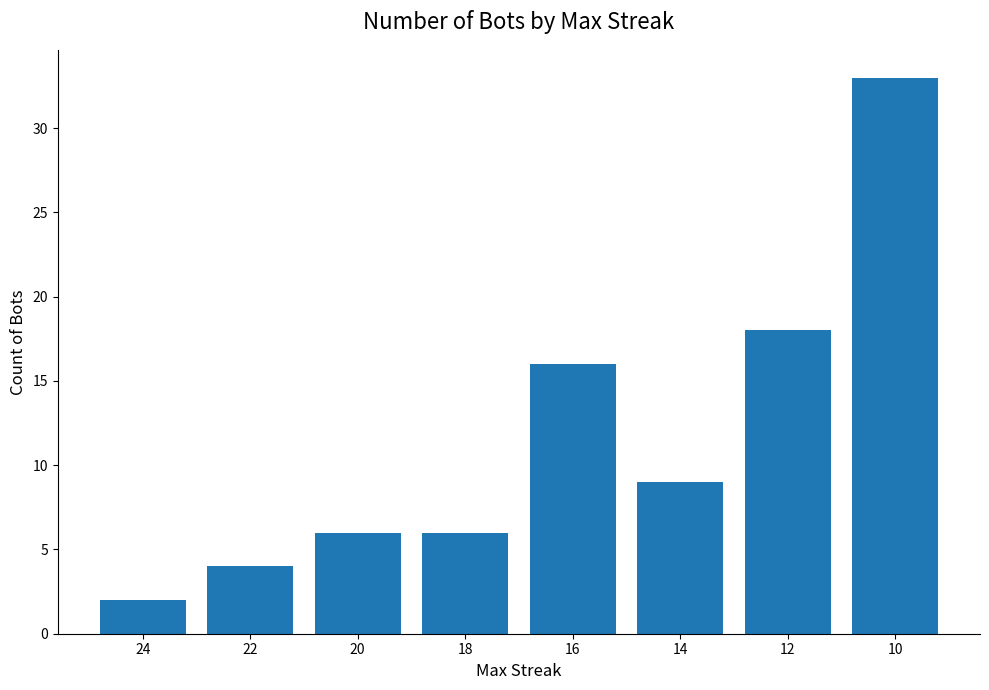

Which category has the highest value across all series?

10